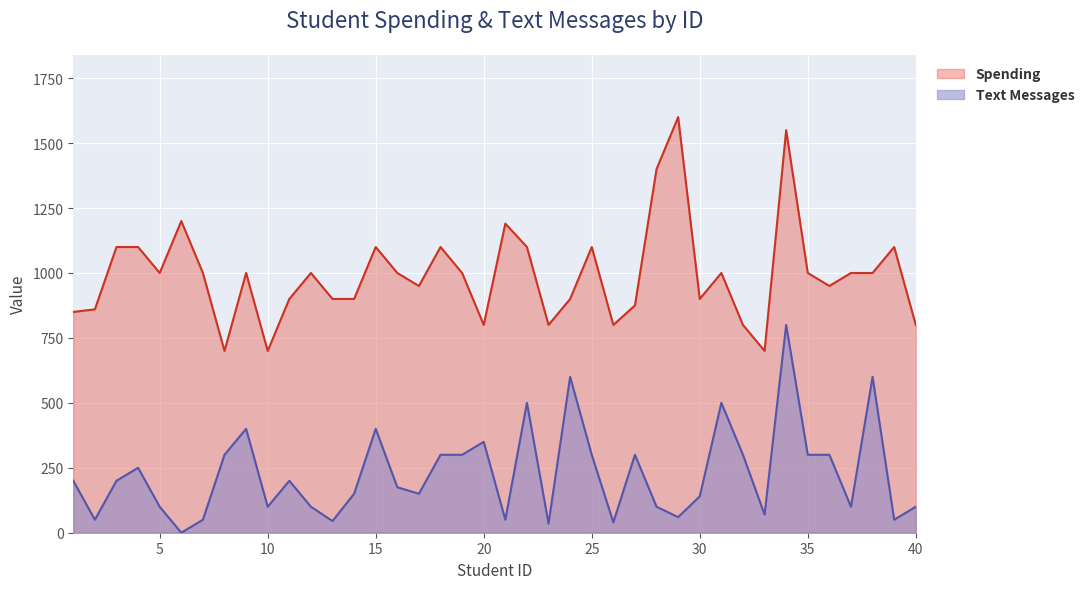

Between 21 and 8, which is larger?

21